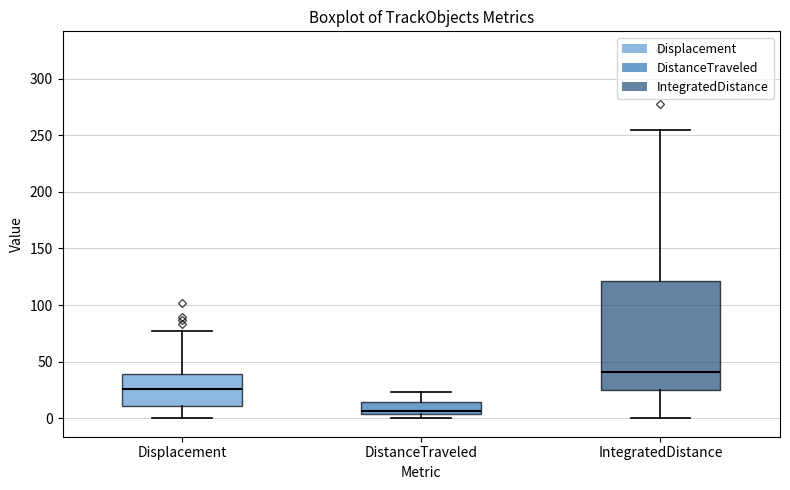

Where does the upper whisker of the box for IntegratedDistance end on the y-axis? The values are not printed on the chart, so give them approximately, as read against the axis.

255